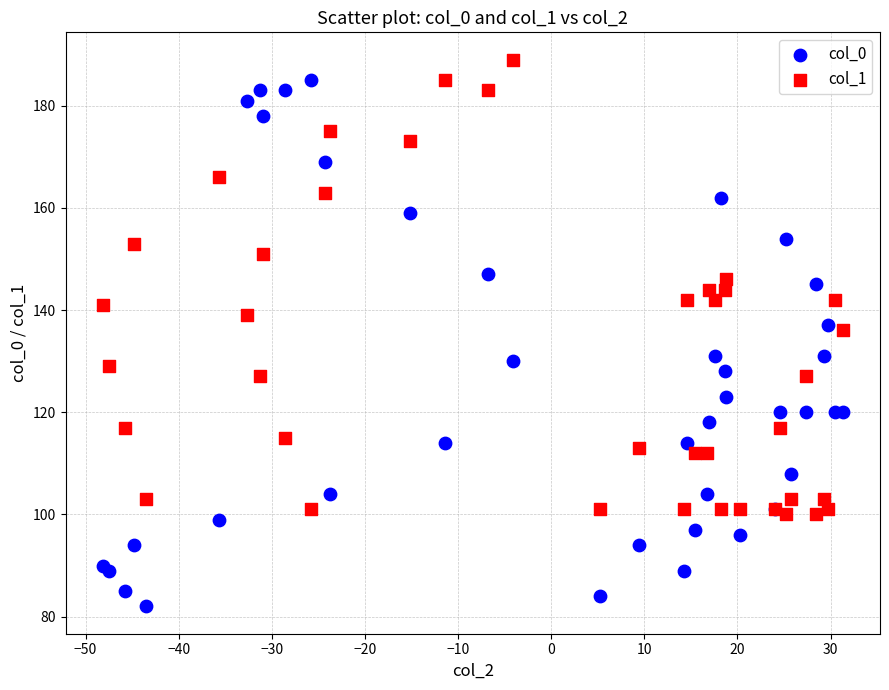

Which series has the widest spread of Y values?

col_0